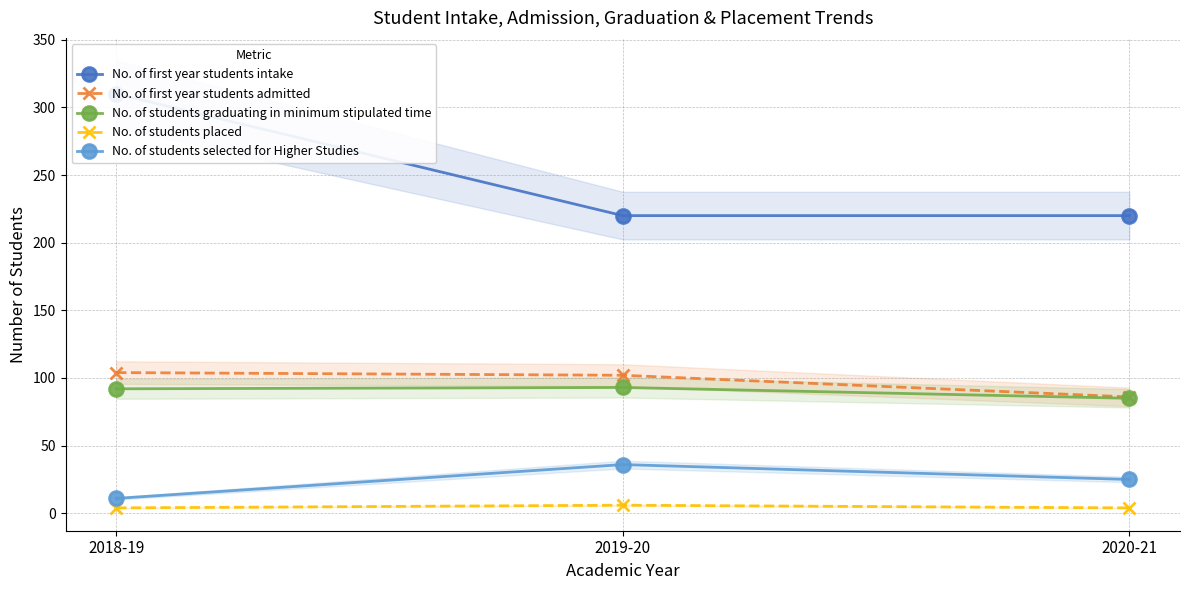

How many No. of first year students intake values are between 220 and 310?

3